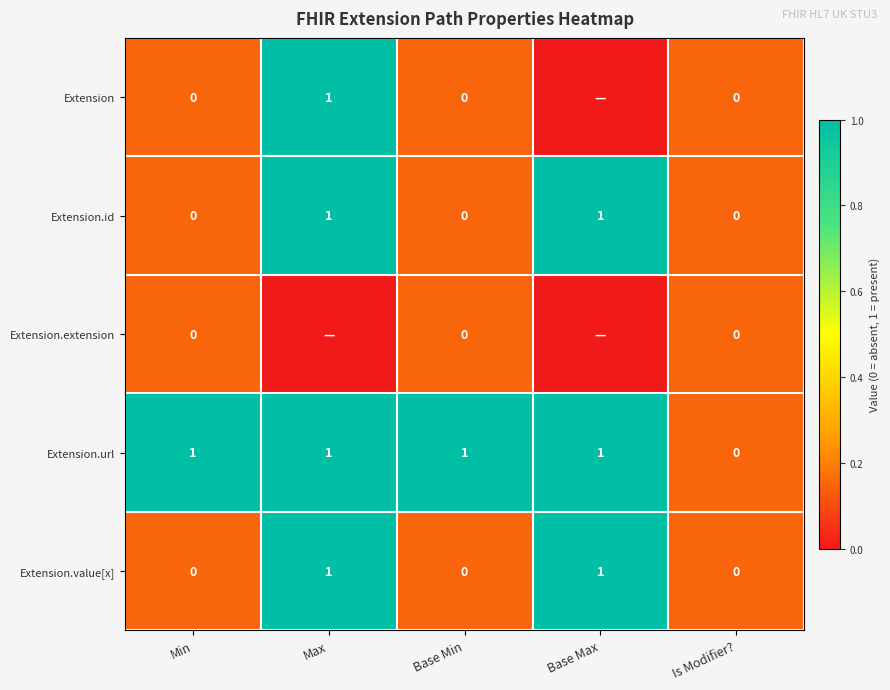

Is it true that Extension.url equals 1 at Base Min?

True